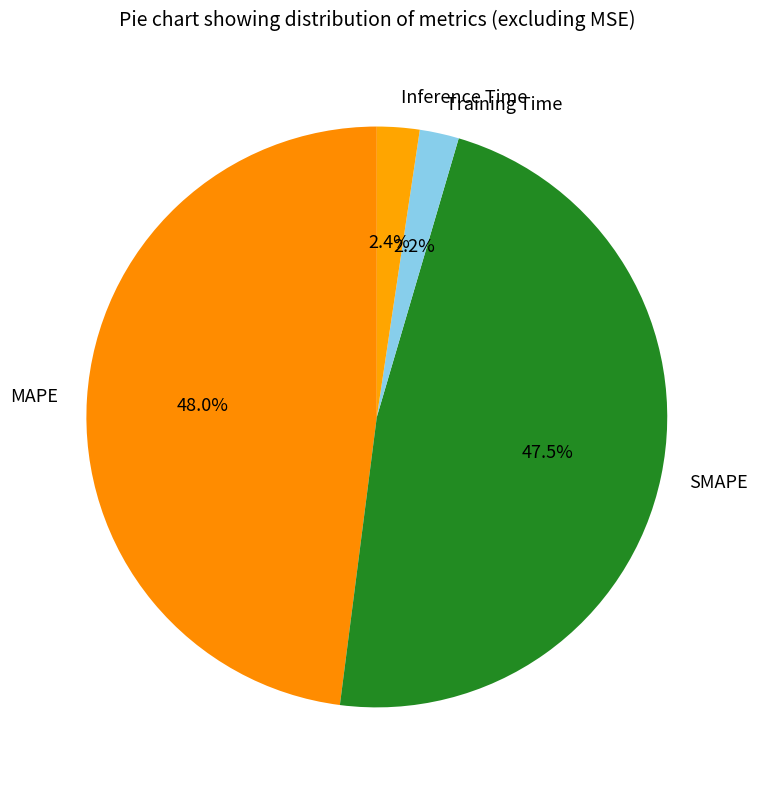

To the nearest percent, what is the average slice percentage?

25%